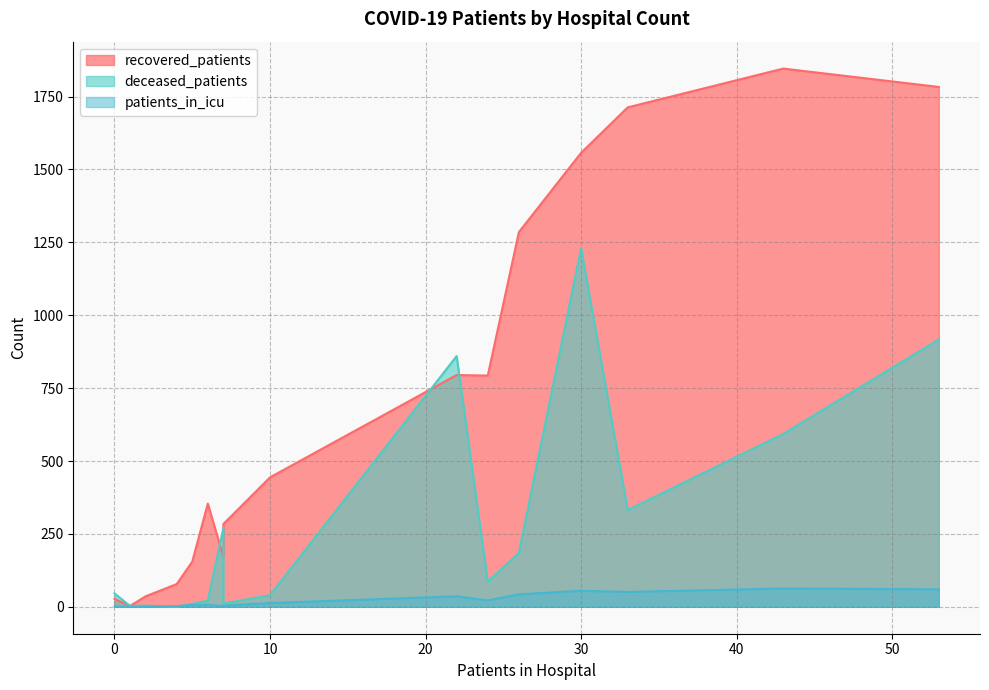

Reading right to left, what are all the values shown in this chart?

recovered_patients: >90=3	85 - 89=27	80 - 84=172	75 - 79=795	70 - 74=1557	65 - 69=1783	60 - 64=1846	55 - 59=1713	50 - 54=1285	45 - 49=793	40 - 44=444	35 - 39=354	30 - 34=284	25 - 29=155	20 - 24=78	<20=36
deceased_patients: >90=3	85 - 89=46	80 - 84=271	75 - 79=860	70 - 74=1230	65 - 69=917	60 - 64=593	55 - 59=332	50 - 54=185	45 - 49=86	40 - 44=40	35 - 39=21	30 - 34=11	25 - 29=10	20 - 24=0	<20=4
patients_in_icu: >90=0	85 - 89=1	80 - 84=2	75 - 79=36	70 - 74=55	65 - 69=60	60 - 64=63	55 - 59=51	50 - 54=43	45 - 49=22	40 - 44=13	35 - 39=7	30 - 34=4	25 - 29=6	20 - 24=2	<20=1